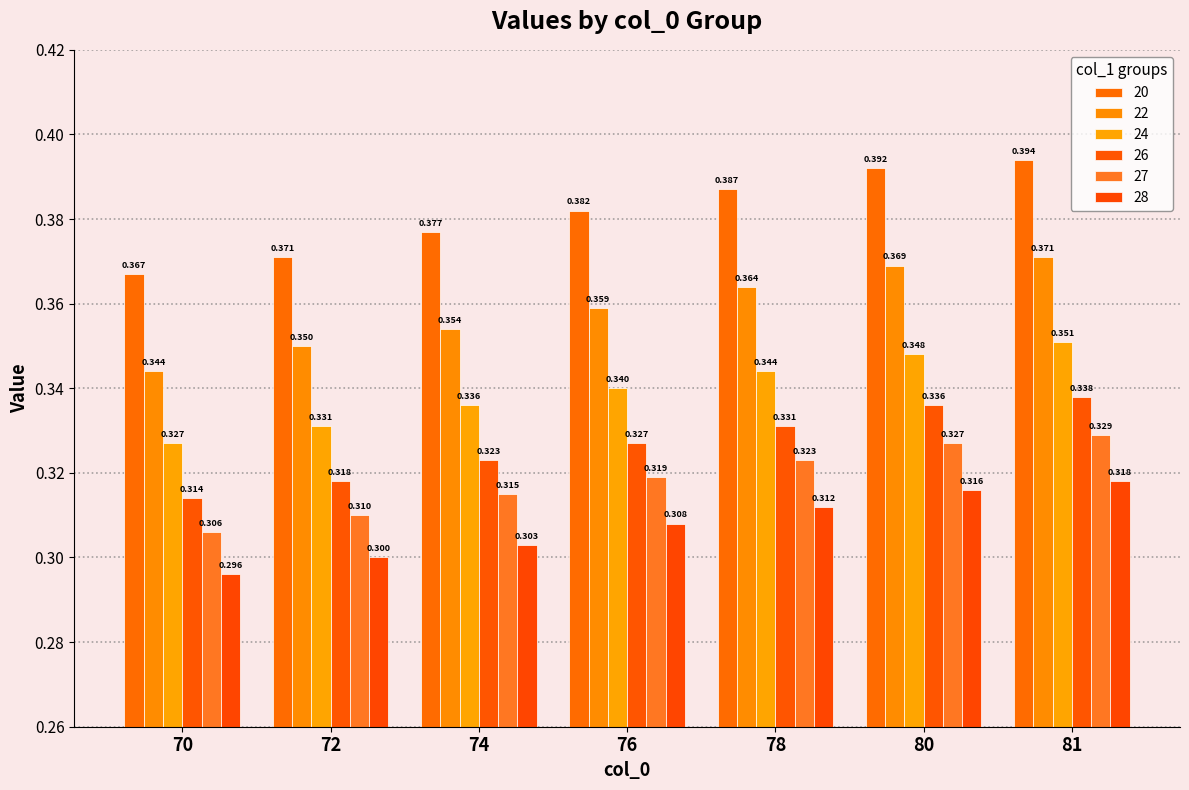

What is the sum of the 28 values at 80 and 81?

0.6